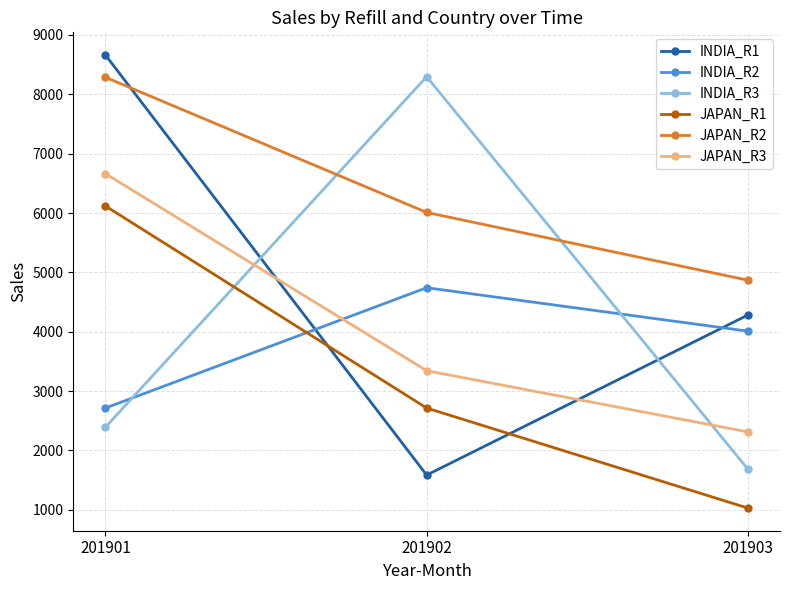

At which category is the sum across all series the highest?

201901